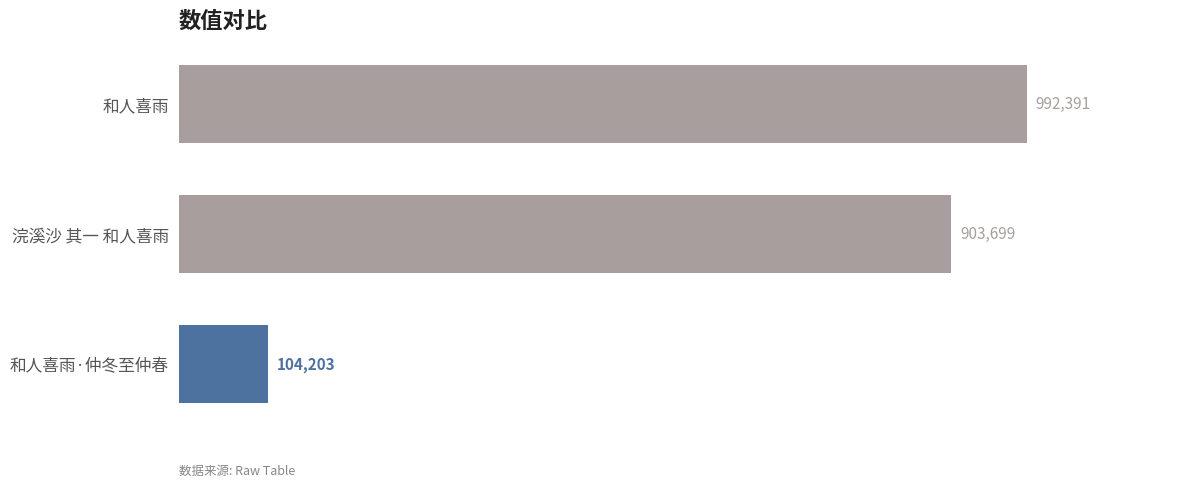

True or false: the data shows 992391 at 和人喜雨.

True